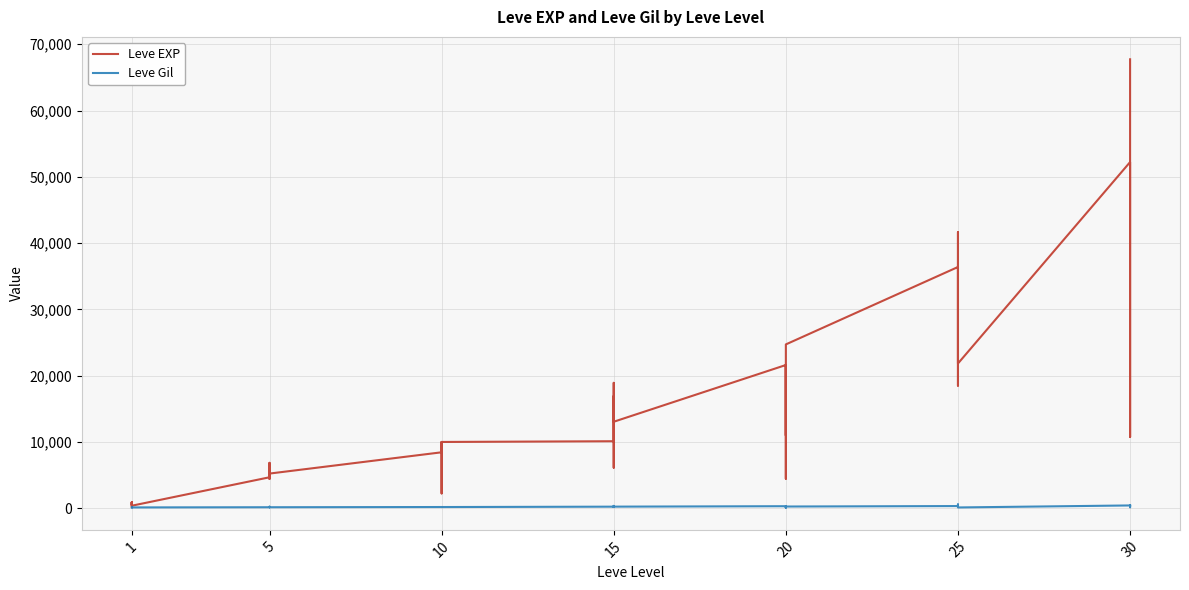

At how many categories does at least one series exceed 50805?

2